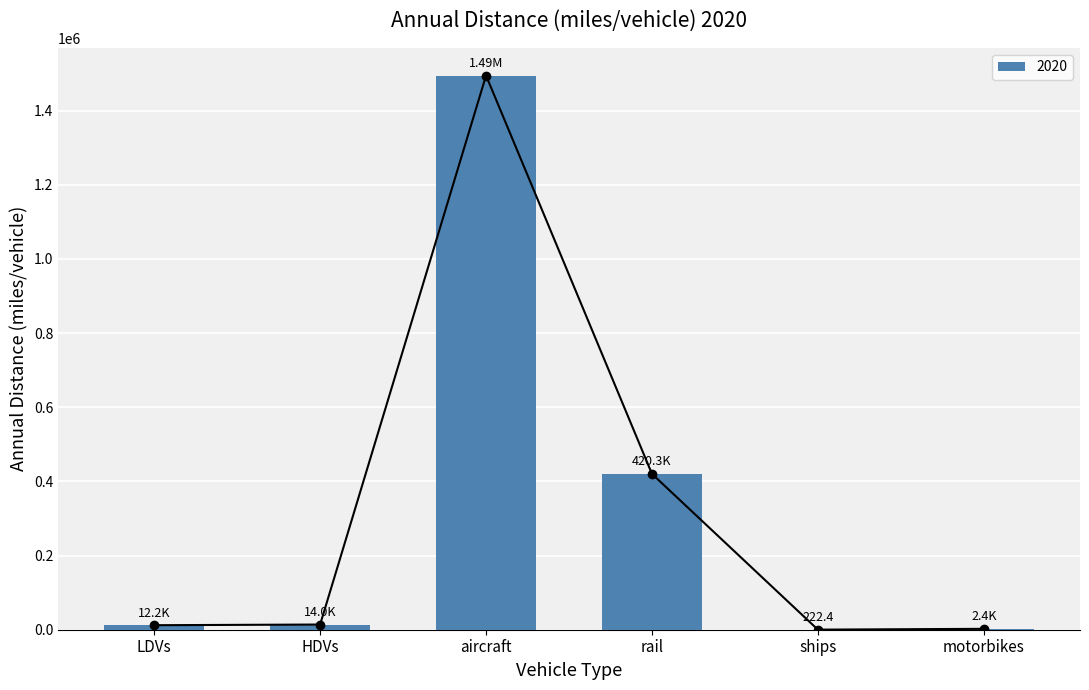

What is the value of the 5th bar from the left?

222.4